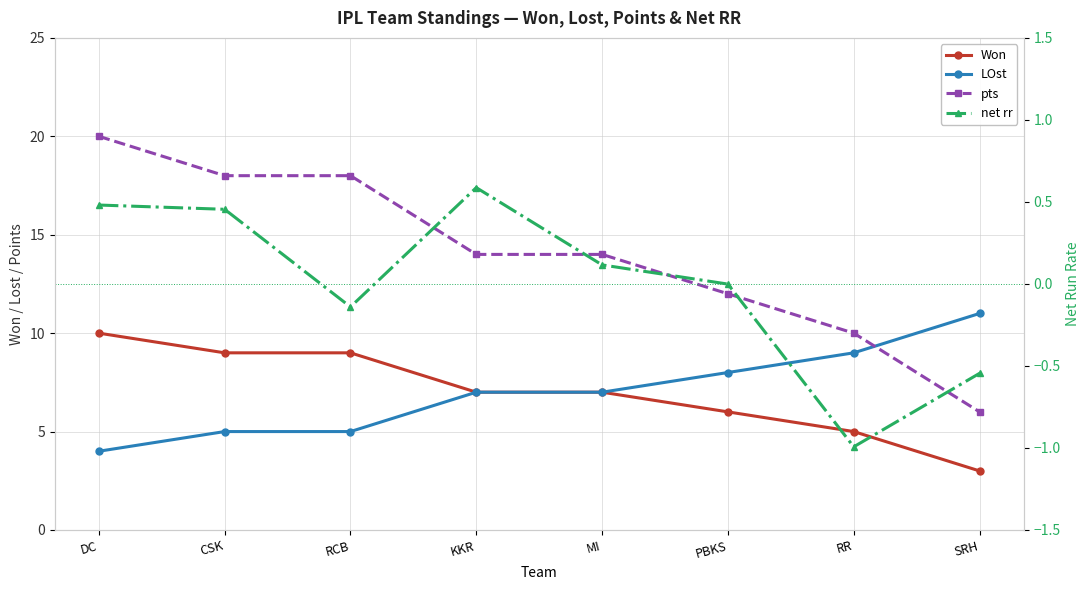

What is the label of the 2nd point from the right?

RR